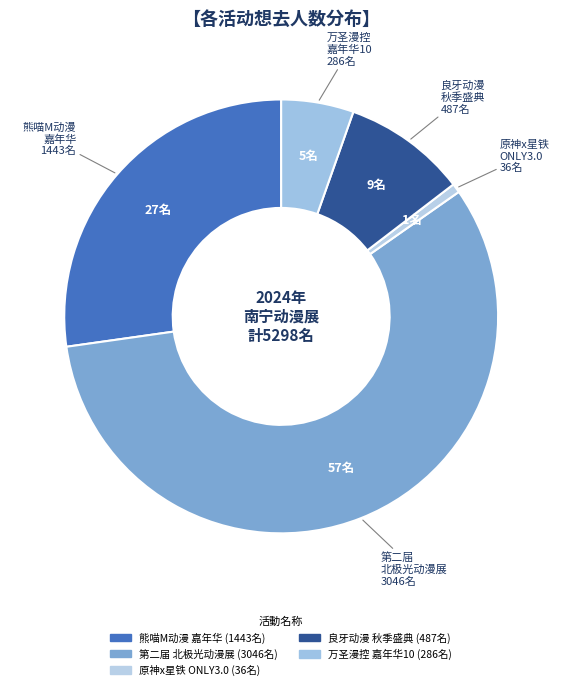

How many segments does this pie chart have?

5